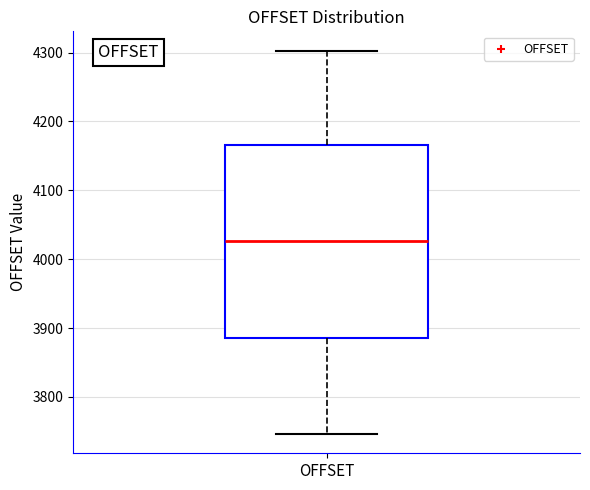

Where is the lower edge of the box for OFFSET on the y-axis? The values are not printed on the chart, so give them approximately, as read against the axis.

3890